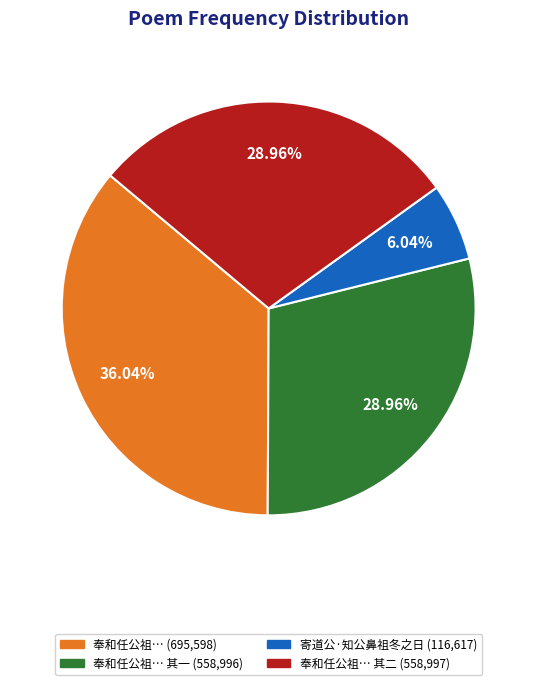

Does any single category account for the majority?

No